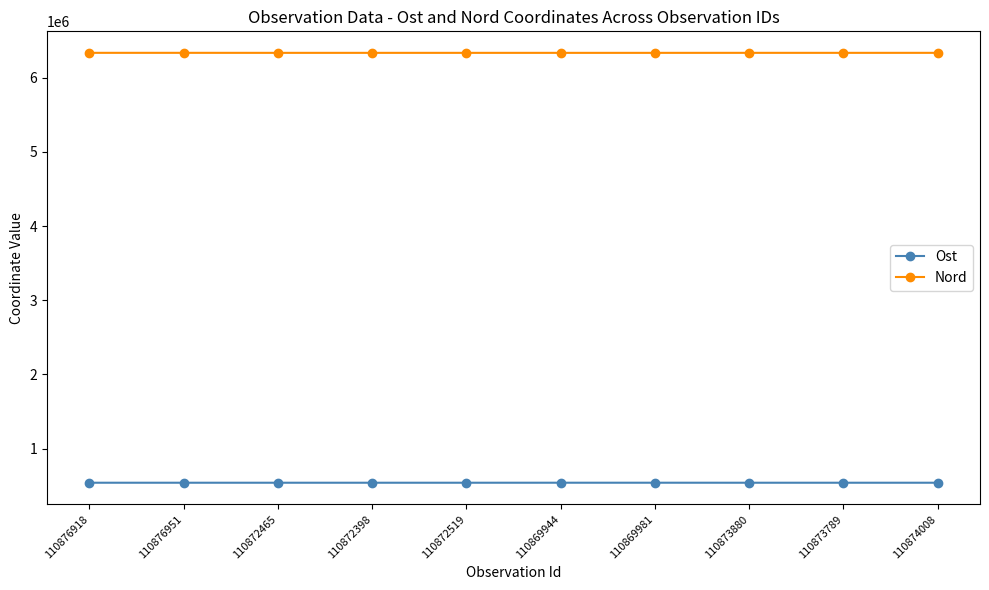

What is the average value of the Nord series?

6336482.6